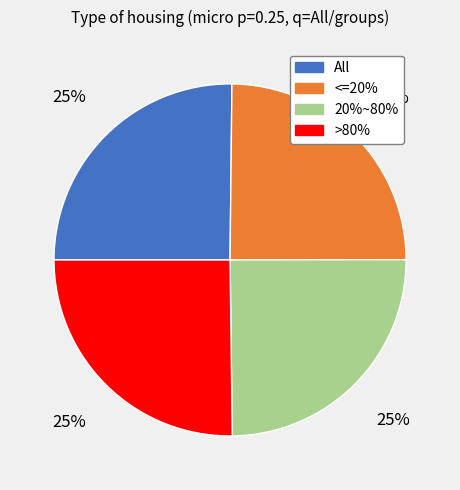

To the nearest percent, what portion does All represent?

25%